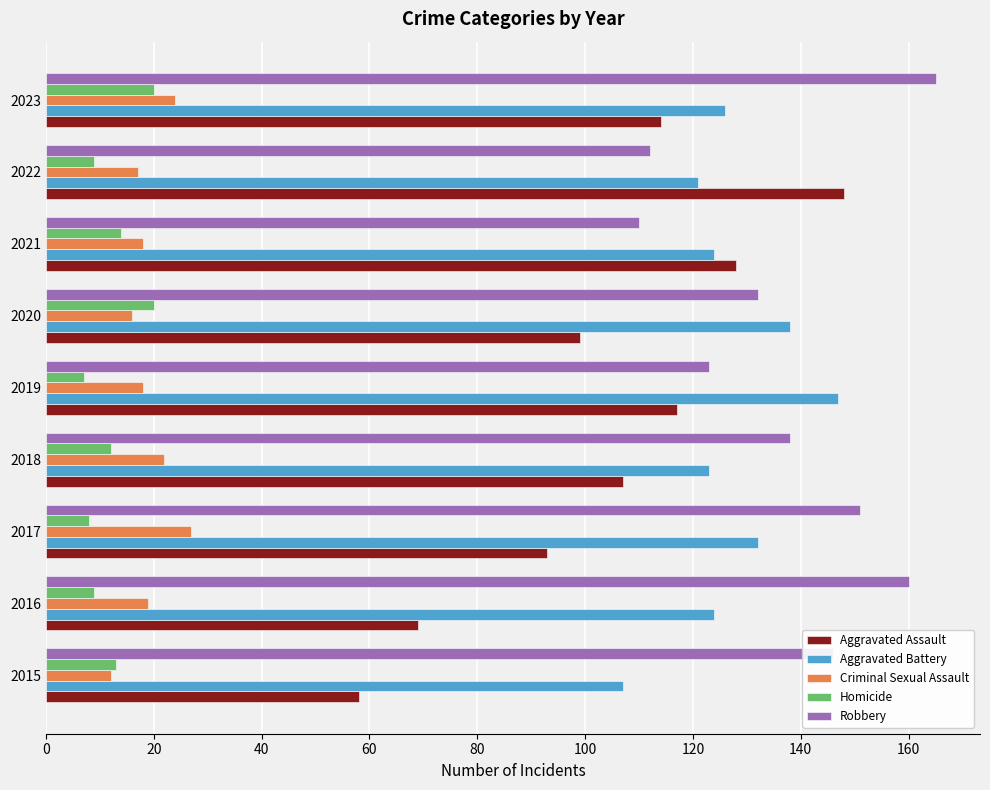

The value of Aggravated Battery at 2016 is 215. True or false?

False